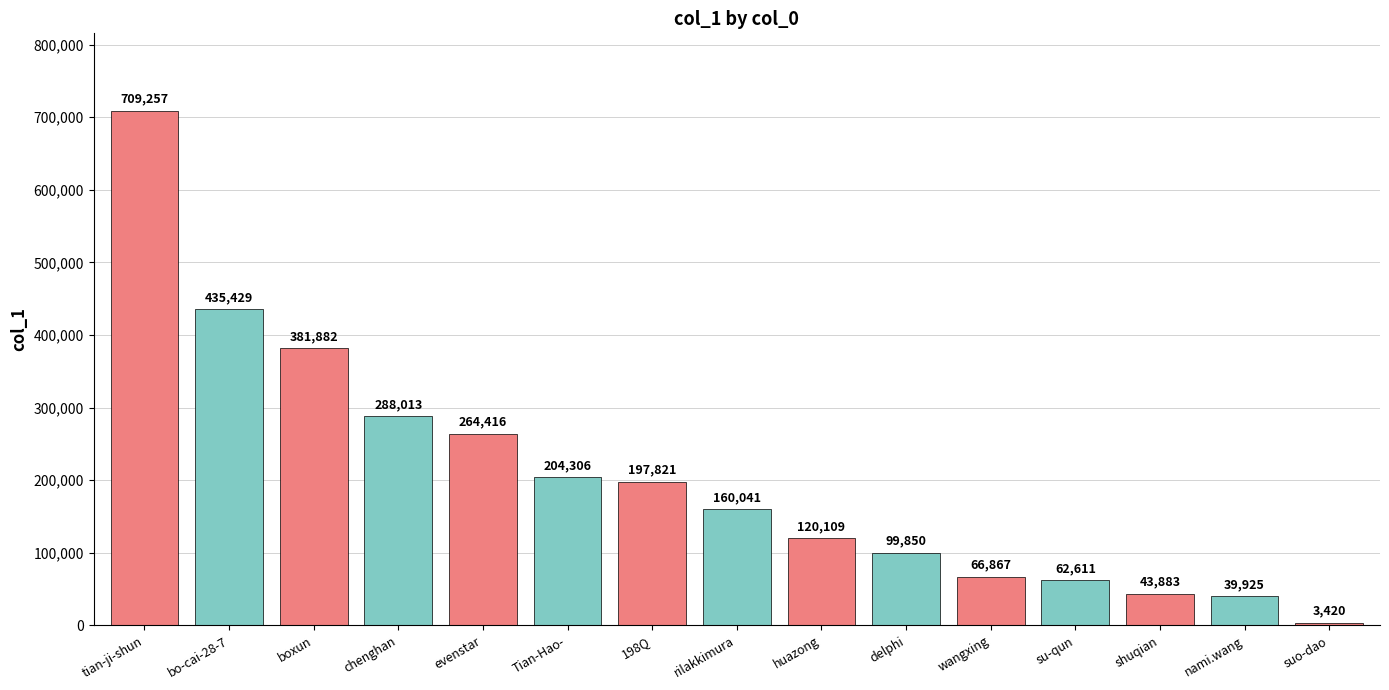

Does the chart contain any negative values?

No